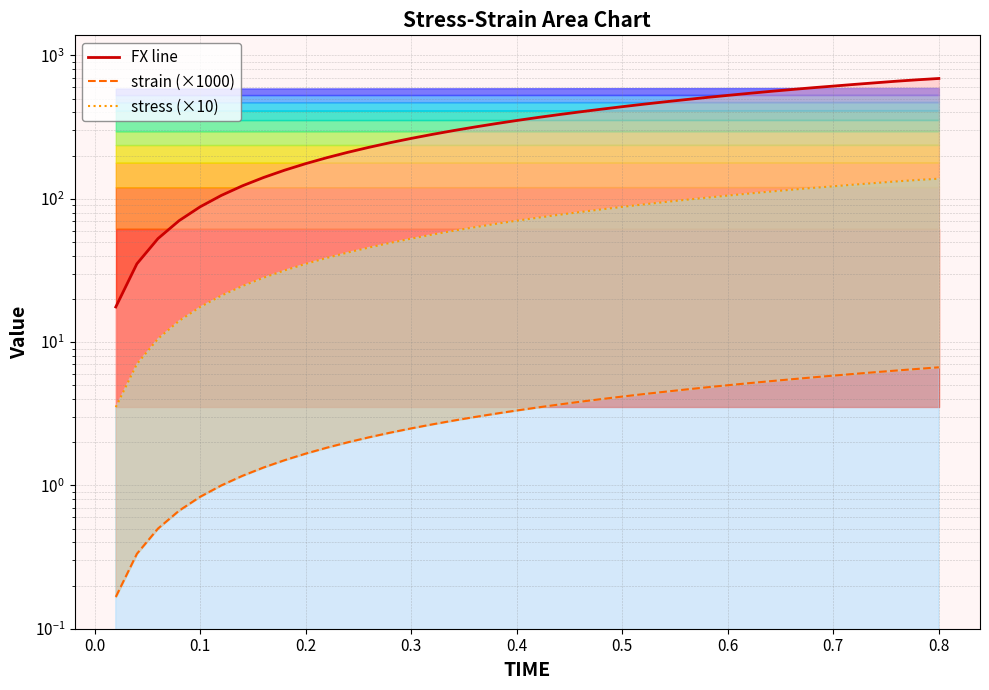

At which label does FX line reach its peak?

0.8